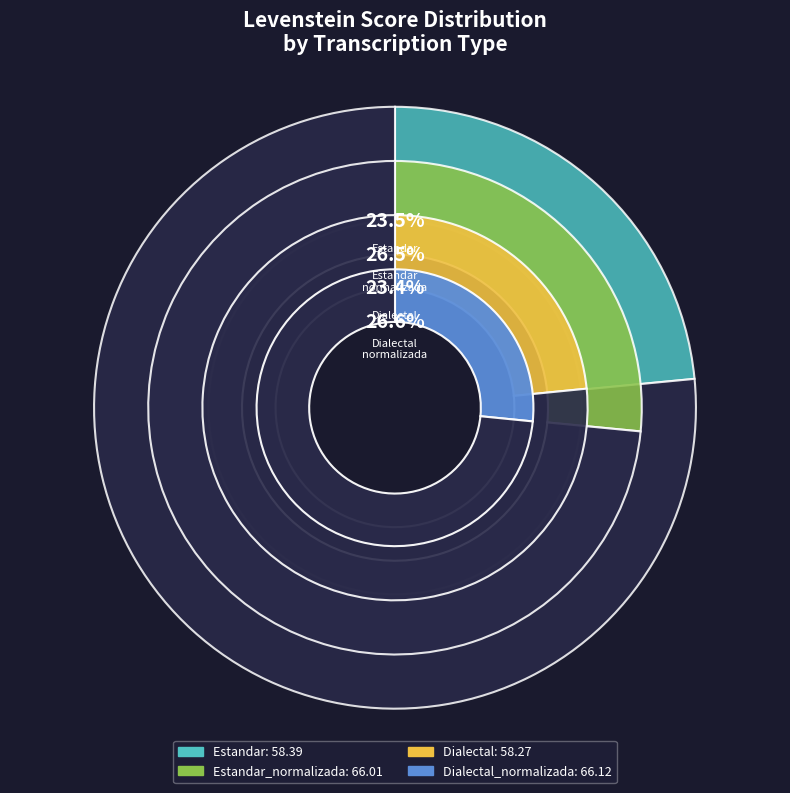

What percentage do Dialectal_normalizada and Estandar_normalizada together represent?

53.1%